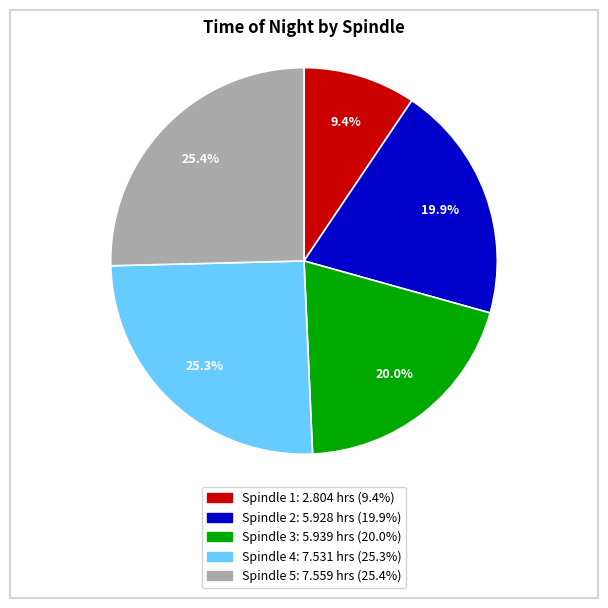

Which category has the smallest portion of the pie?

Spindle 1